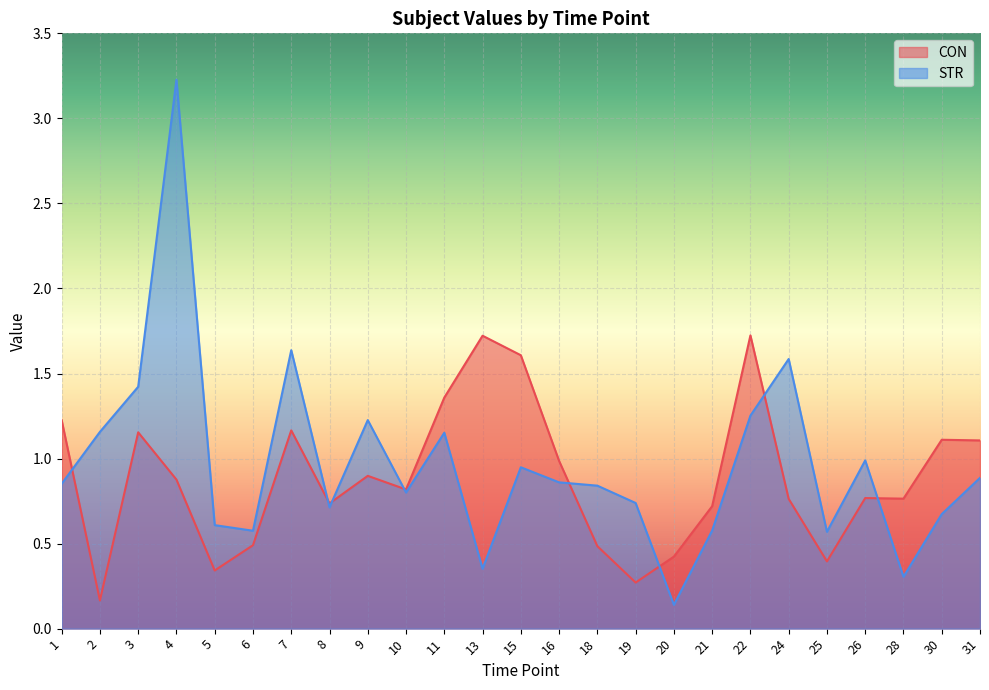

Does the chart display data point markers on the line(s)?

No